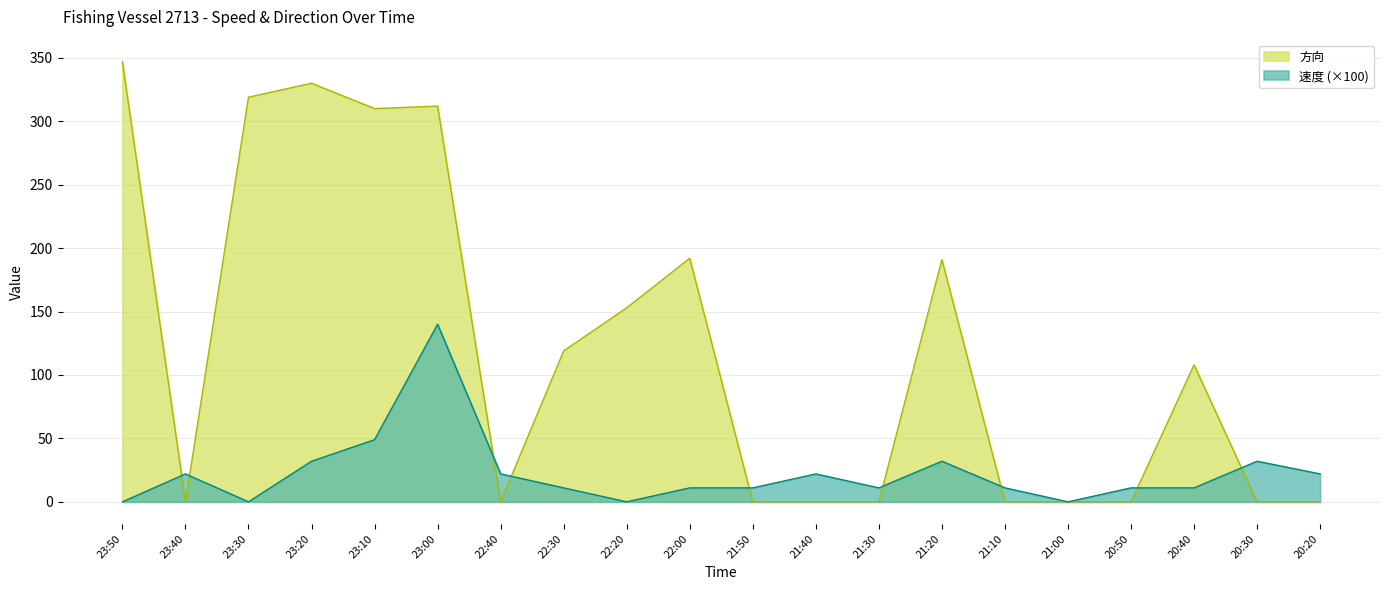

Is it true that 速度 equals 34 at 20:20?

False